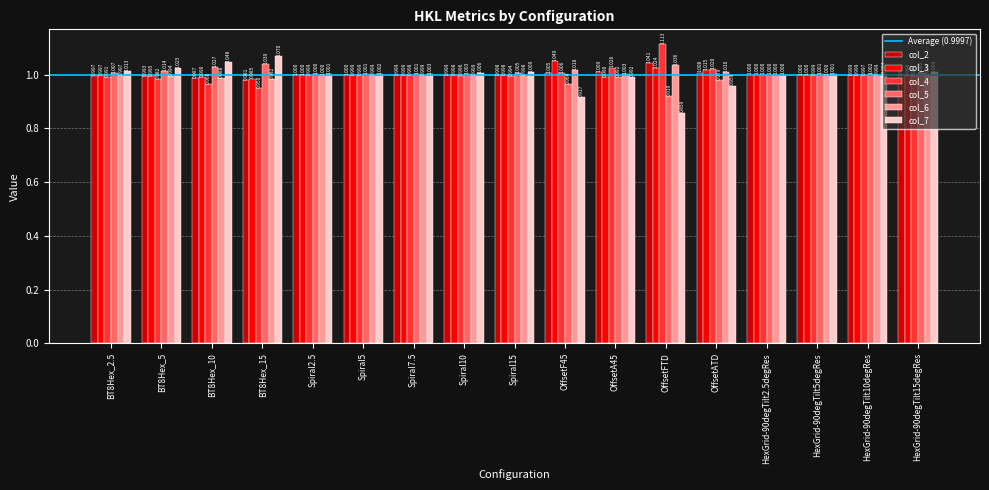

What position from the left is OffsetF45?

10